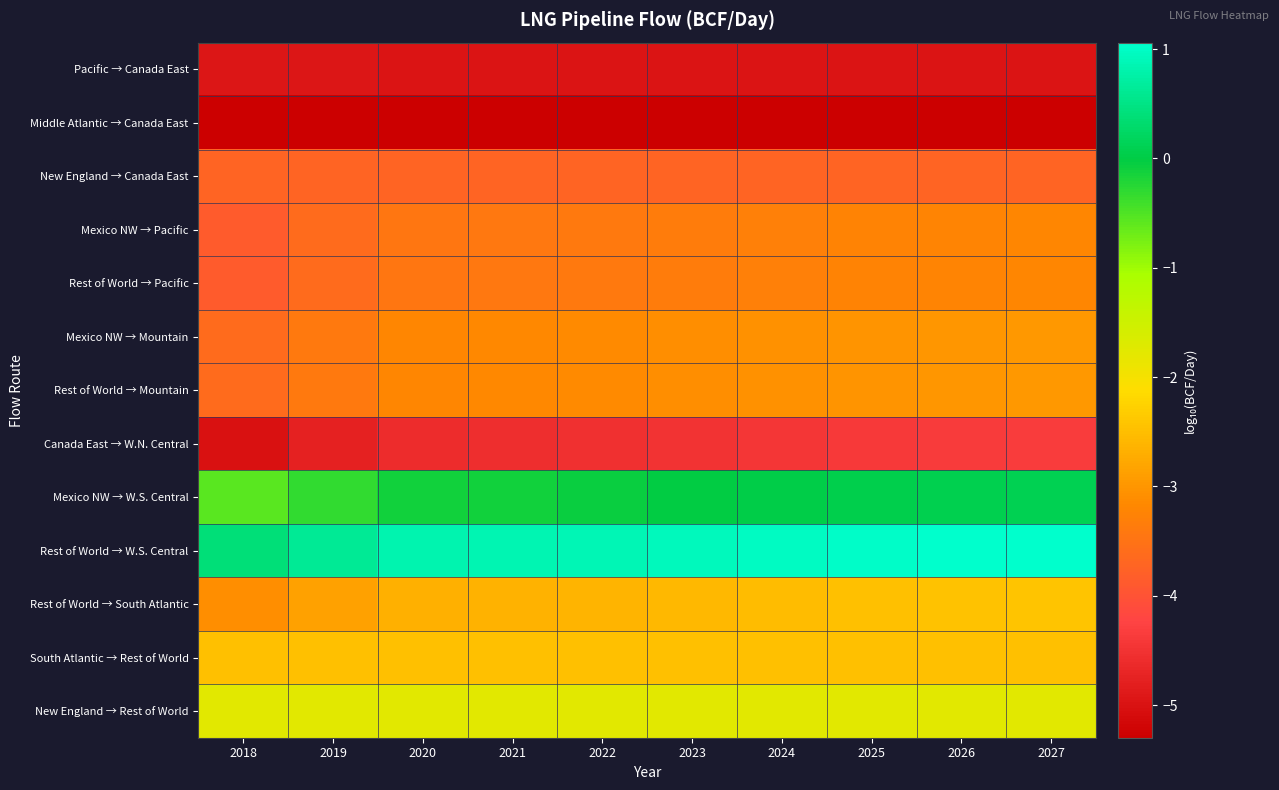

What is the total value across all series at 2024?

-36.9